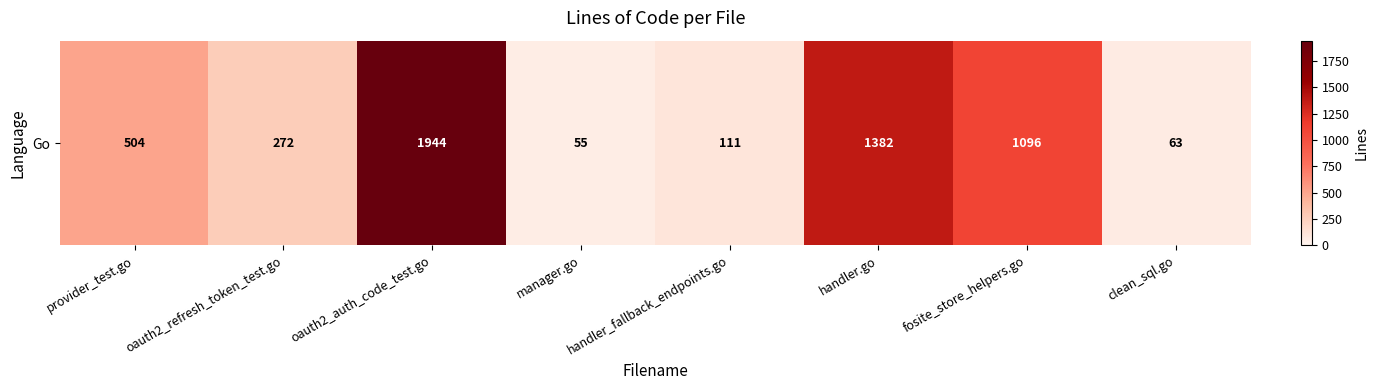

What is the sum of all values?

5427